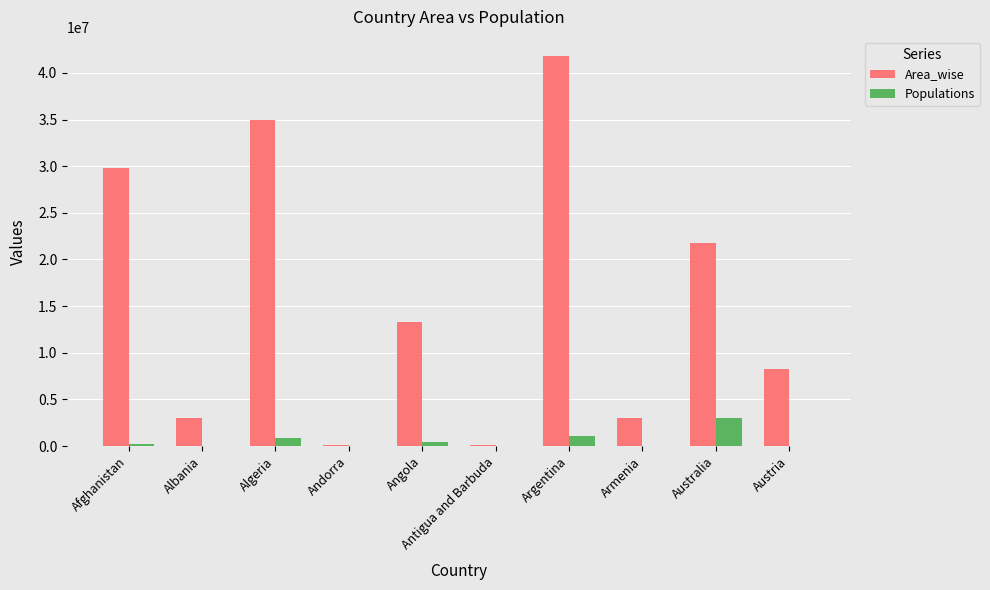

At which category is the sum across all series the highest?

Argentina